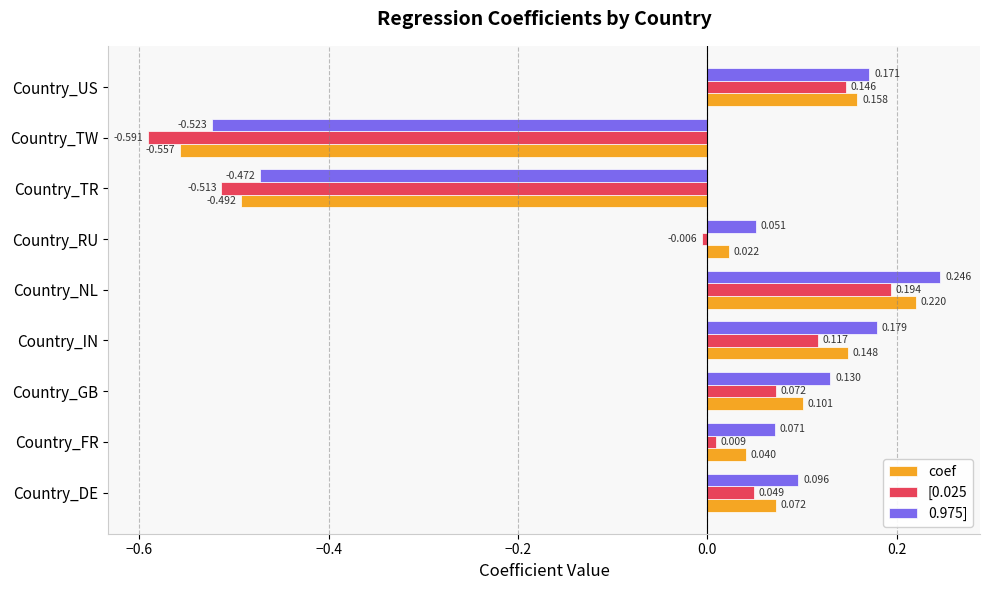

Which category has the highest value in the 0.975] series?

Country_NL